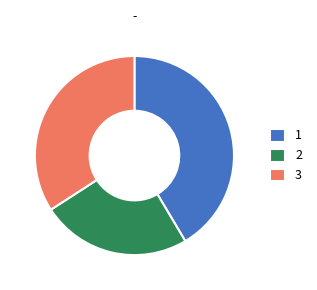

The 2 slice represents 24% of the pie. True or false?

True